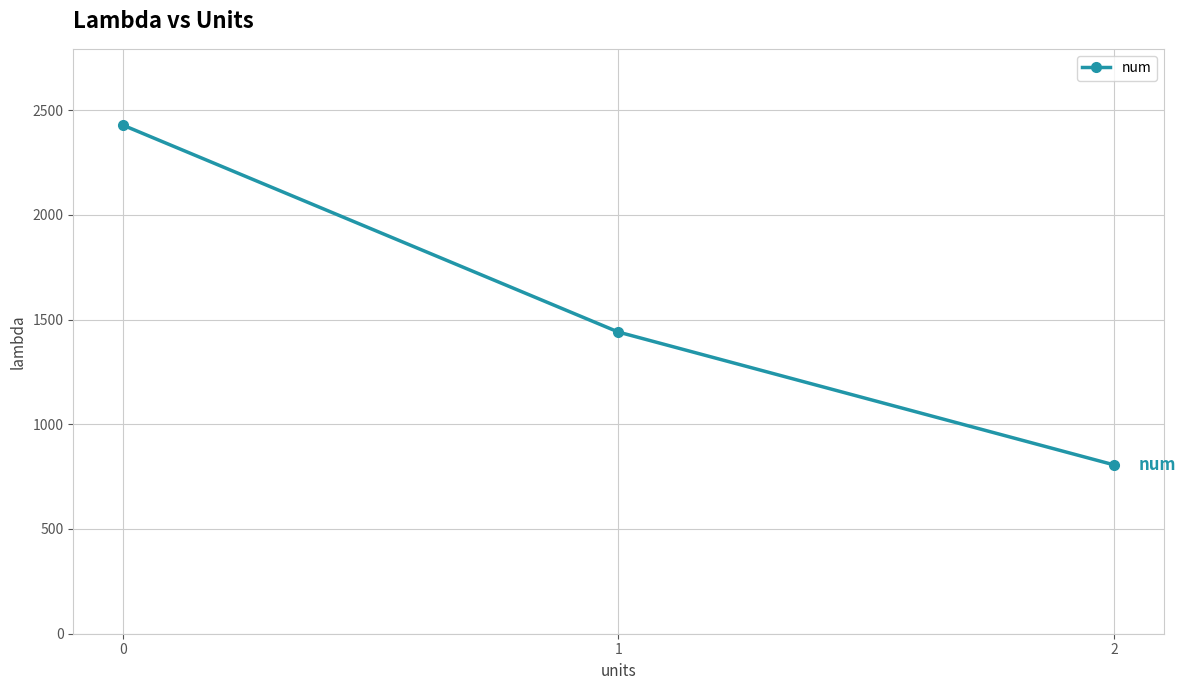

At which category does the chart reach its minimum across all series?

2